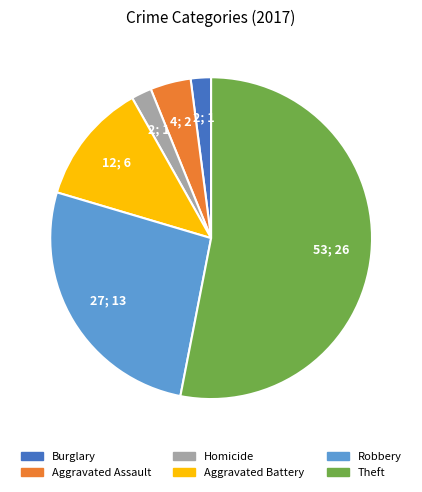

What is the majority slice?

Theft